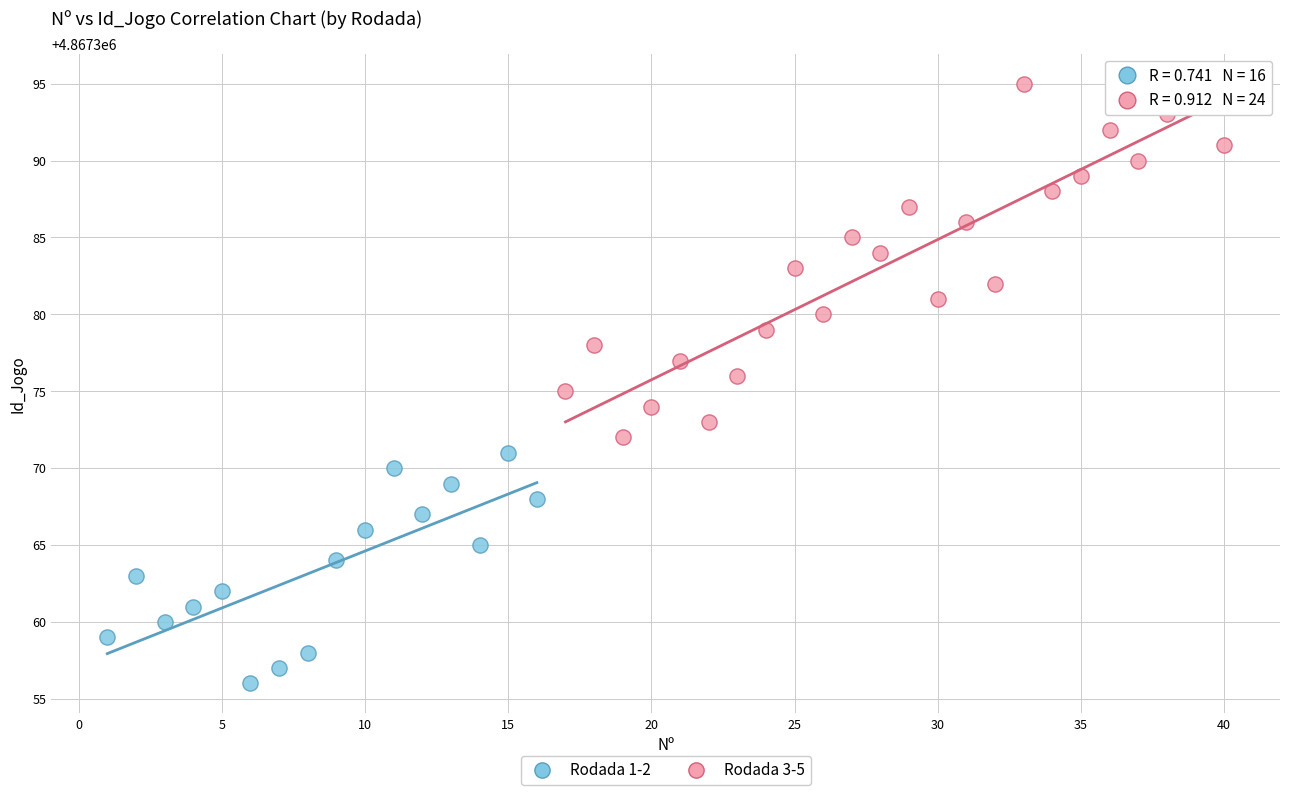

Which series reaches the maximum Y coordinate?

Rodada 3-5